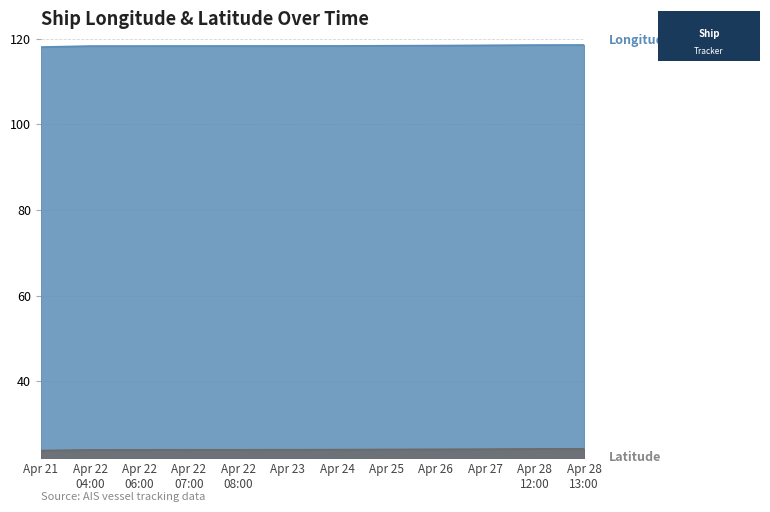

What position from the left is Apr 27?

10